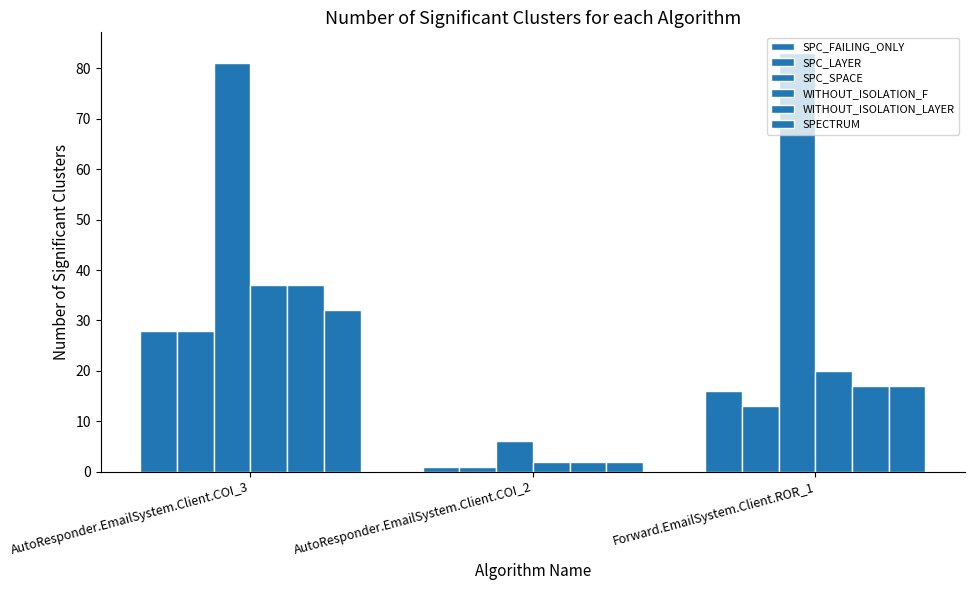

Between AutoResponder.EmailSystem.Client.COI_3 and Forward.EmailSystem.Client.ROR_1, which series saw the biggest shift?

WITHOUT_ISOLATION_LAYER